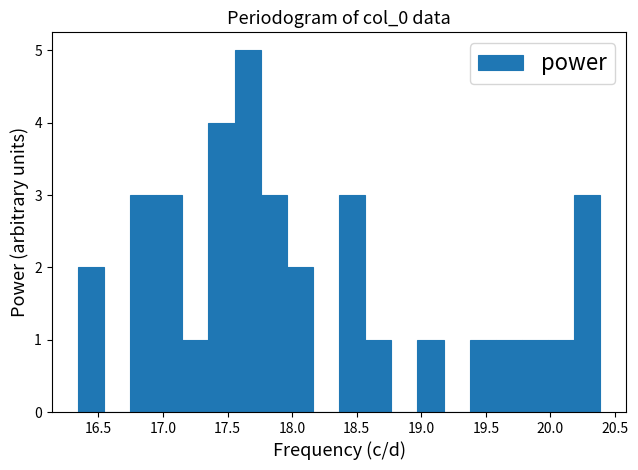

How tall is the bar that spans 17.15 to 17.35 on the x-axis? Neither the bar edges nor the heights are printed on the chart, so give them approximately, as read against the axes.

1